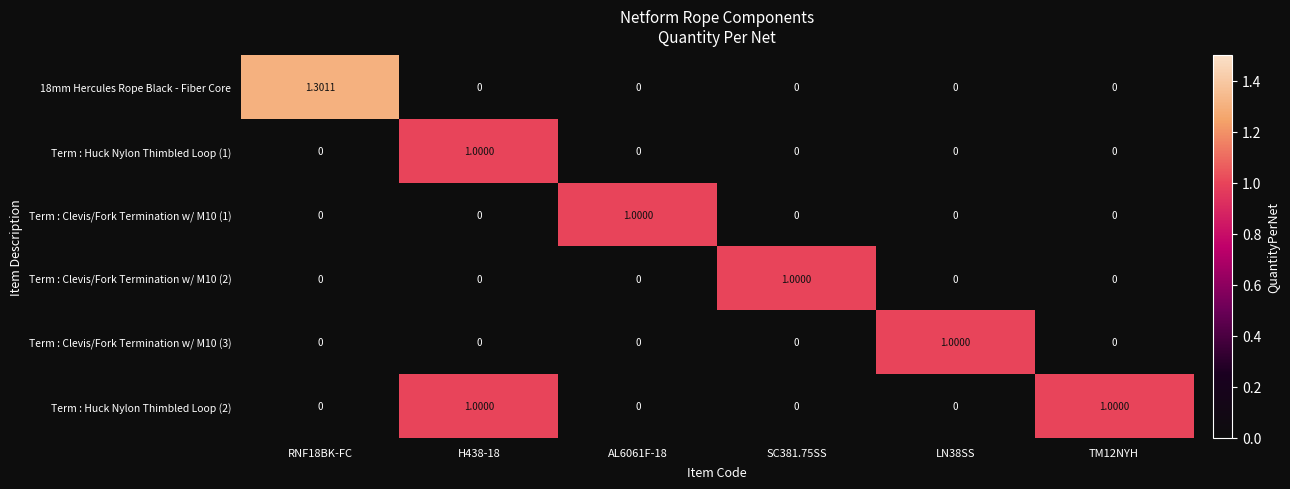

How many values in Term : Huck Nylon Thimbled Loop (2) are above zero?

2